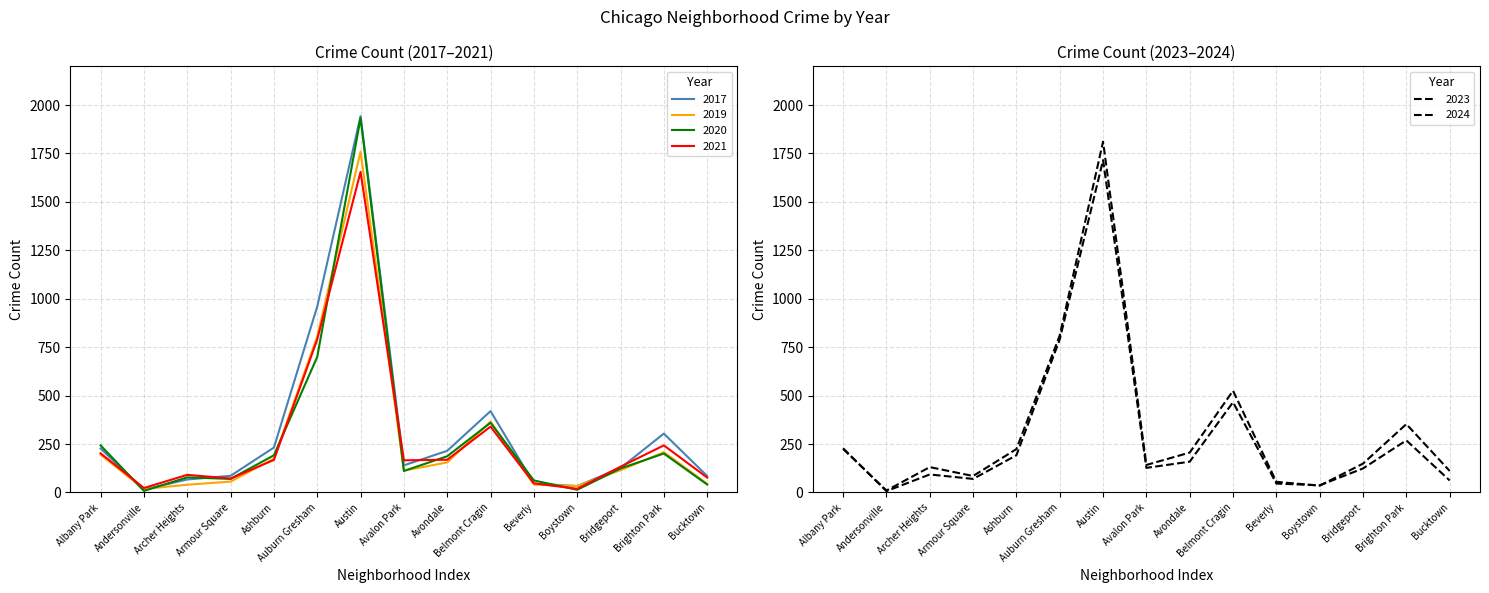

What is the minimum value for 2023?

10